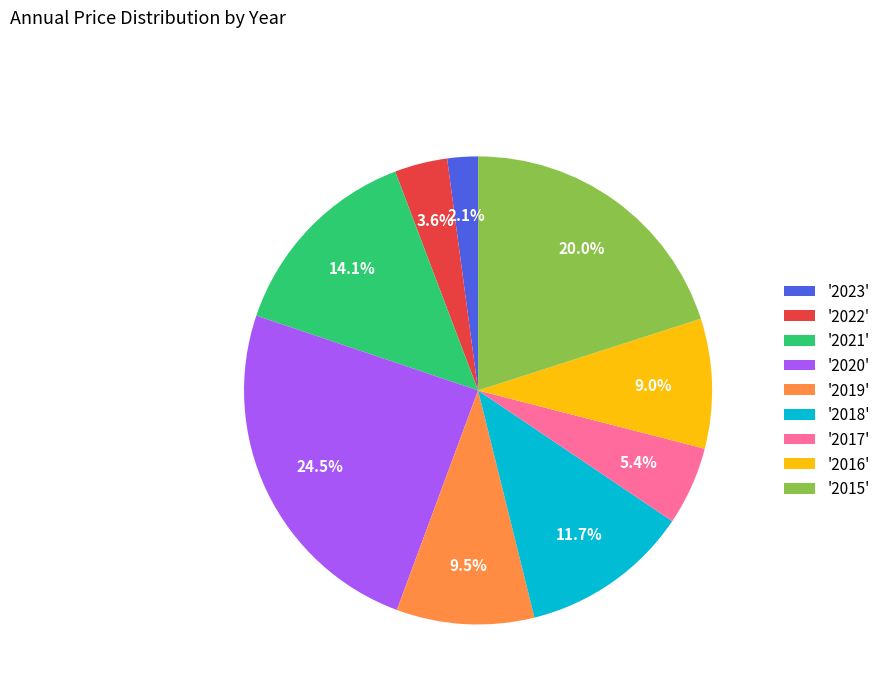

How many slices are in this pie chart?

9